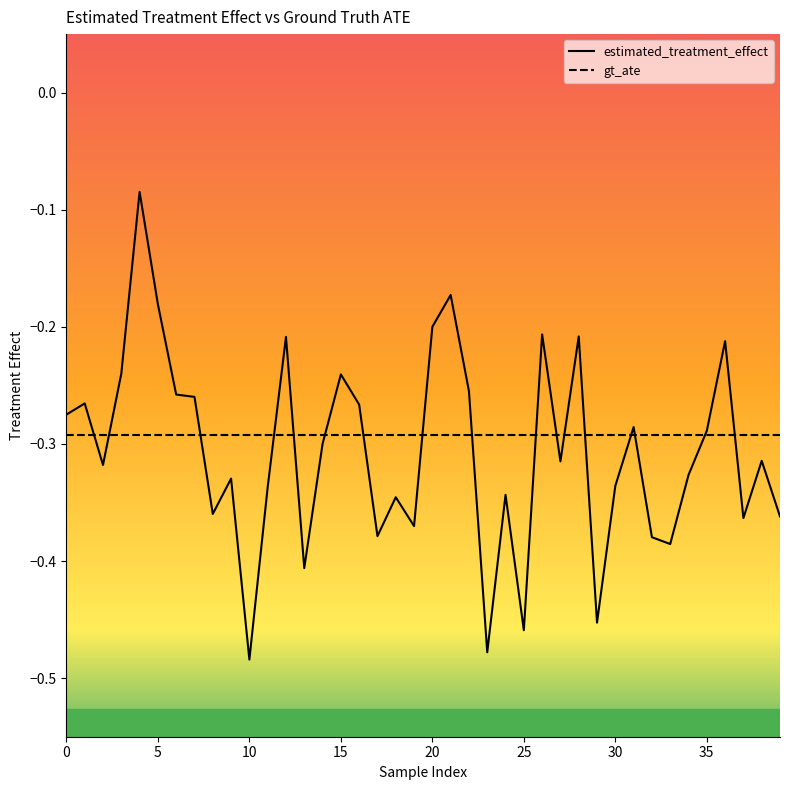

Does the chart have visible grid lines?

No